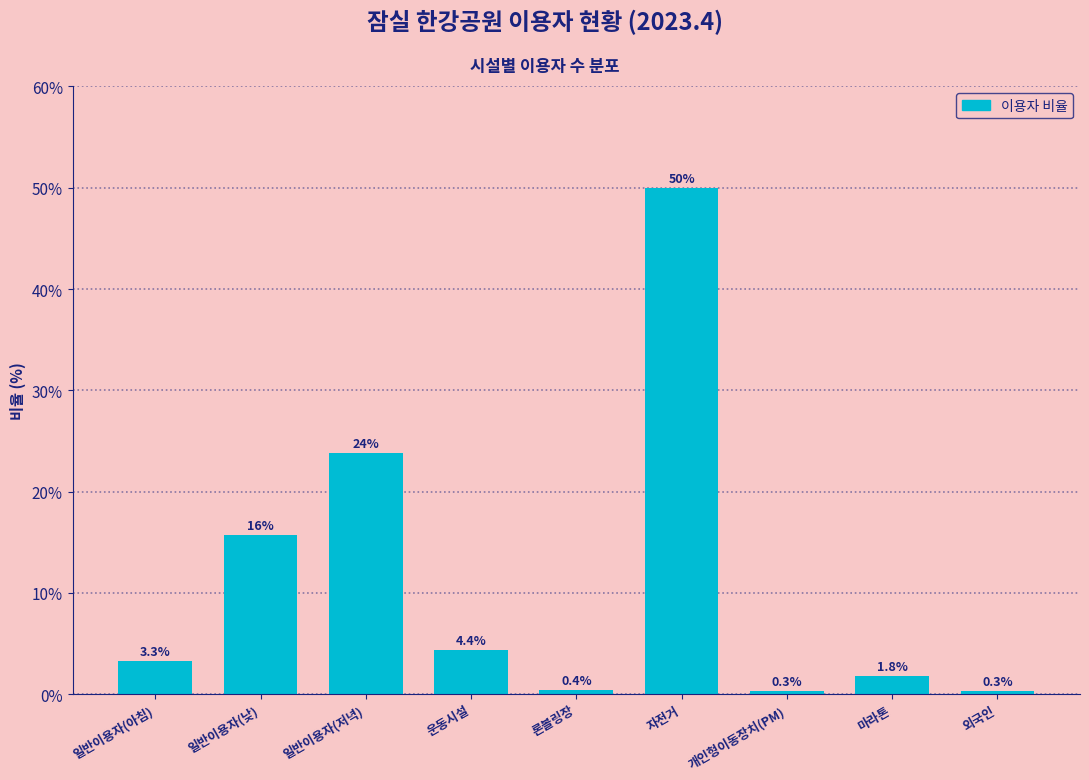

Reading left to right, extract all data points from this chart.

3.3	15.7	23.8	4.4	0.4	50.0	0.3	1.8	0.3